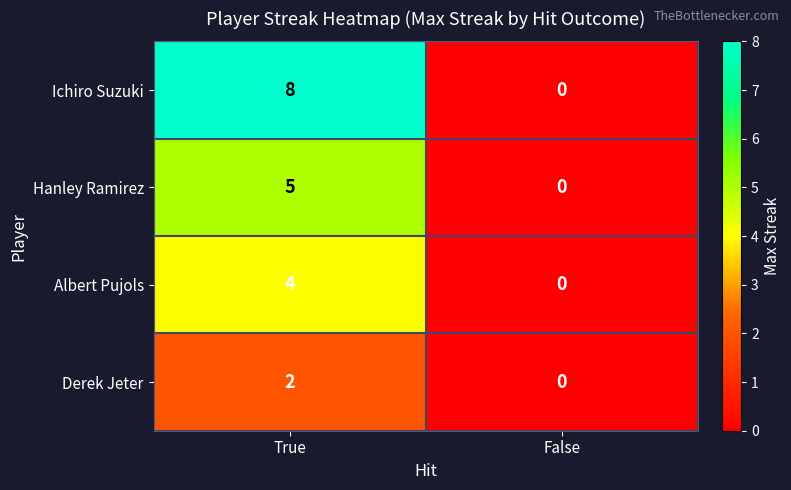

List the series in order of their overall mean, lowest first.

Derek Jeter, Albert Pujols, Hanley Ramirez, Ichiro Suzuki